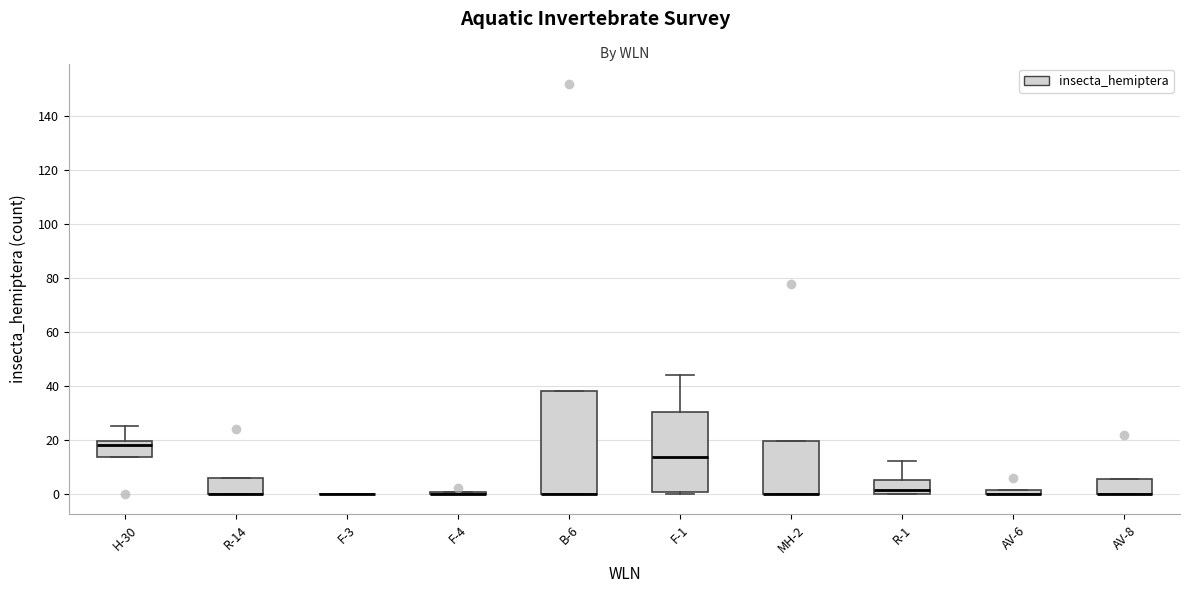

Where is the upper edge of the box for AV-8 on the y-axis? The values are not printed on the chart, so give them approximately, as read against the axis.

6